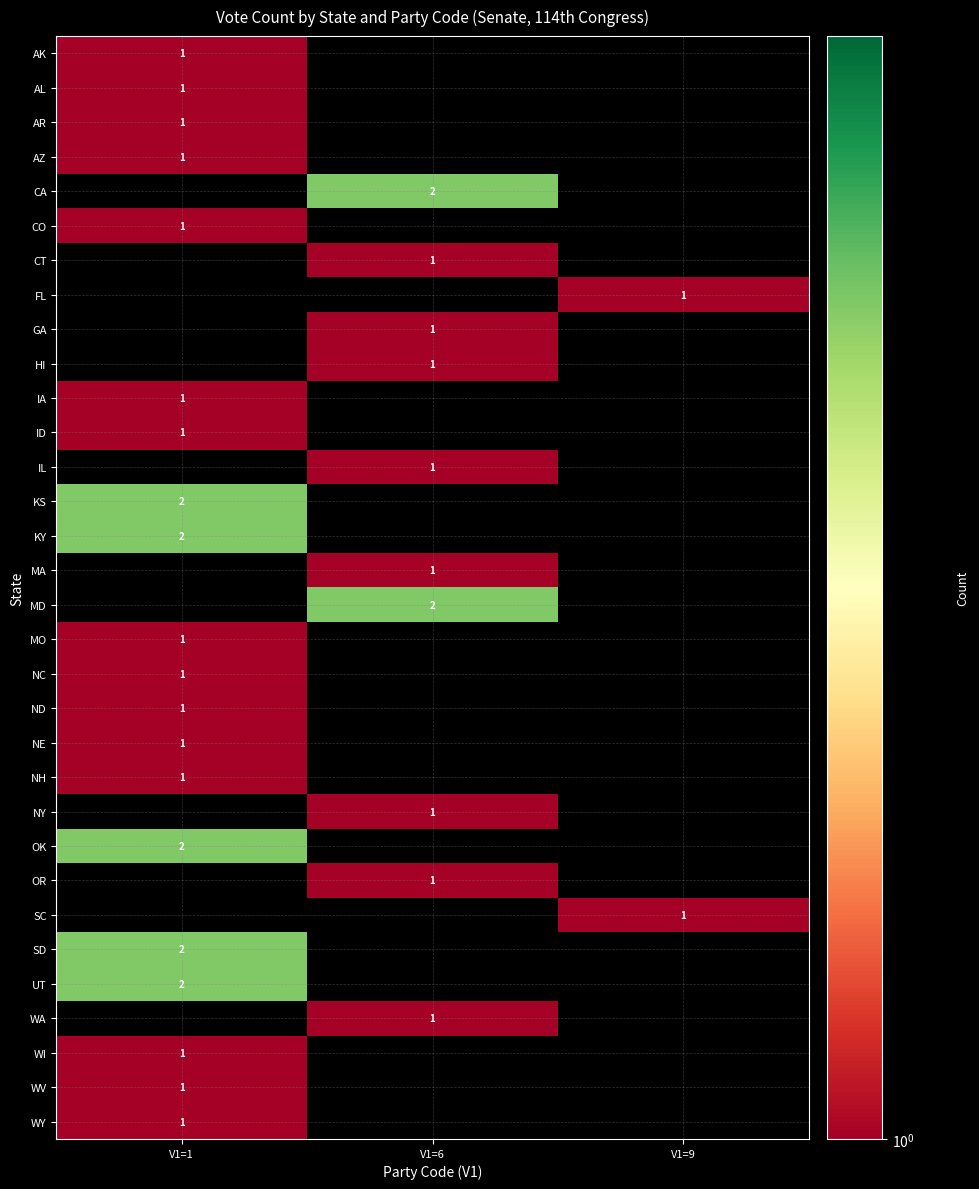

The MD series shows 2 at V1=6. True or false?

True